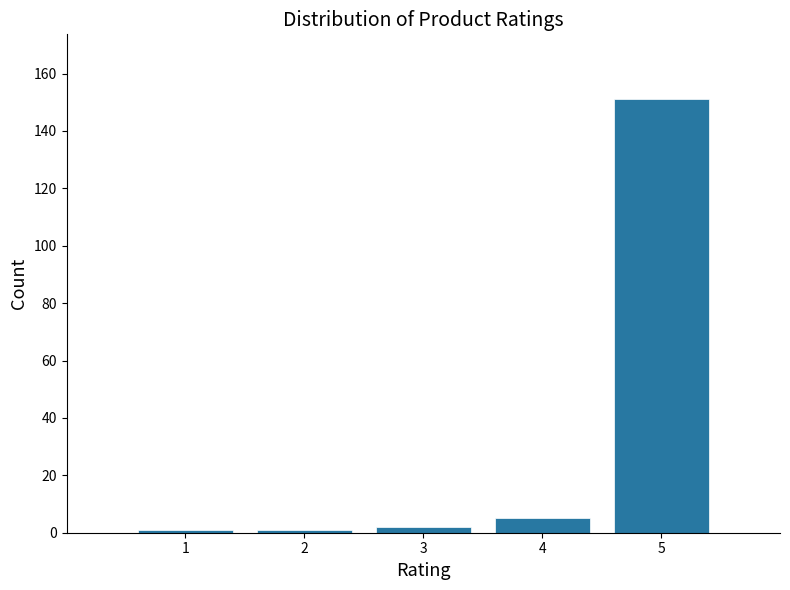

Reading left to right, transcribe this chart: for each bar, give the range it covers on the x-axis and its height. The values are not printed on the chart, so give them approximately, as read against the axis.

0.5 to 1.5: under 2
1.5 to 2.5: under 2
2.5 to 3.5: 2
3.5 to 4.5: 6
4.5 to 5.5: 152